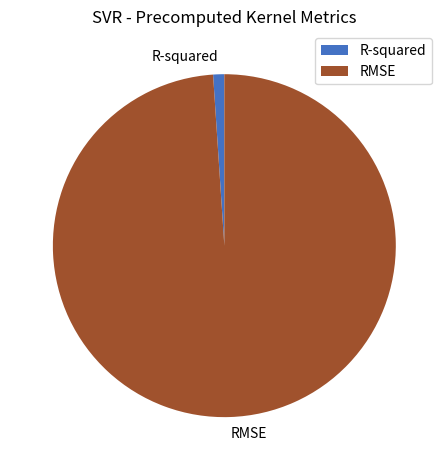

Does RMSE account for over 50% of the chart?

Yes